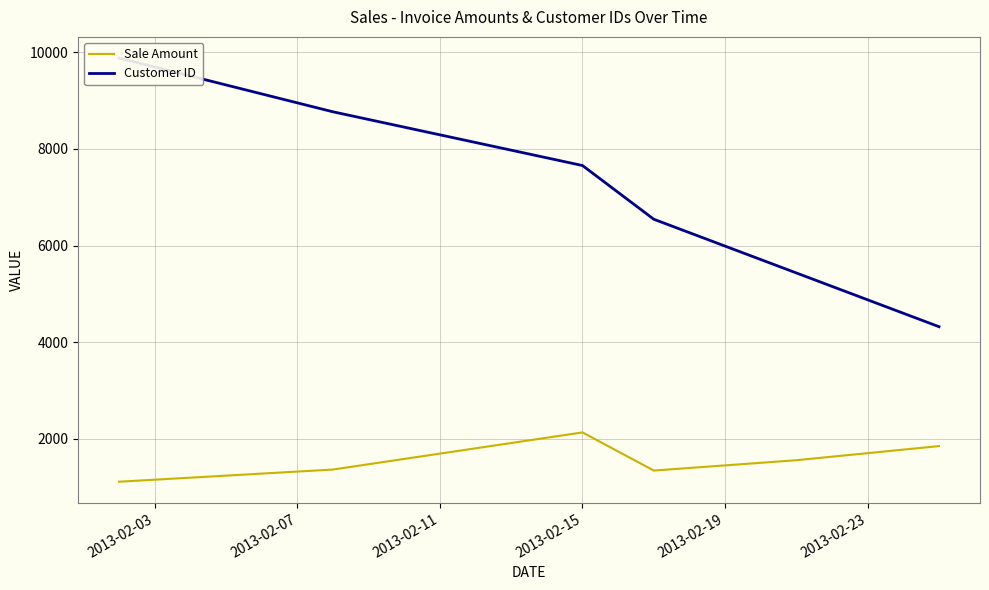

What is the highest value of the Sale Amount series?

2135